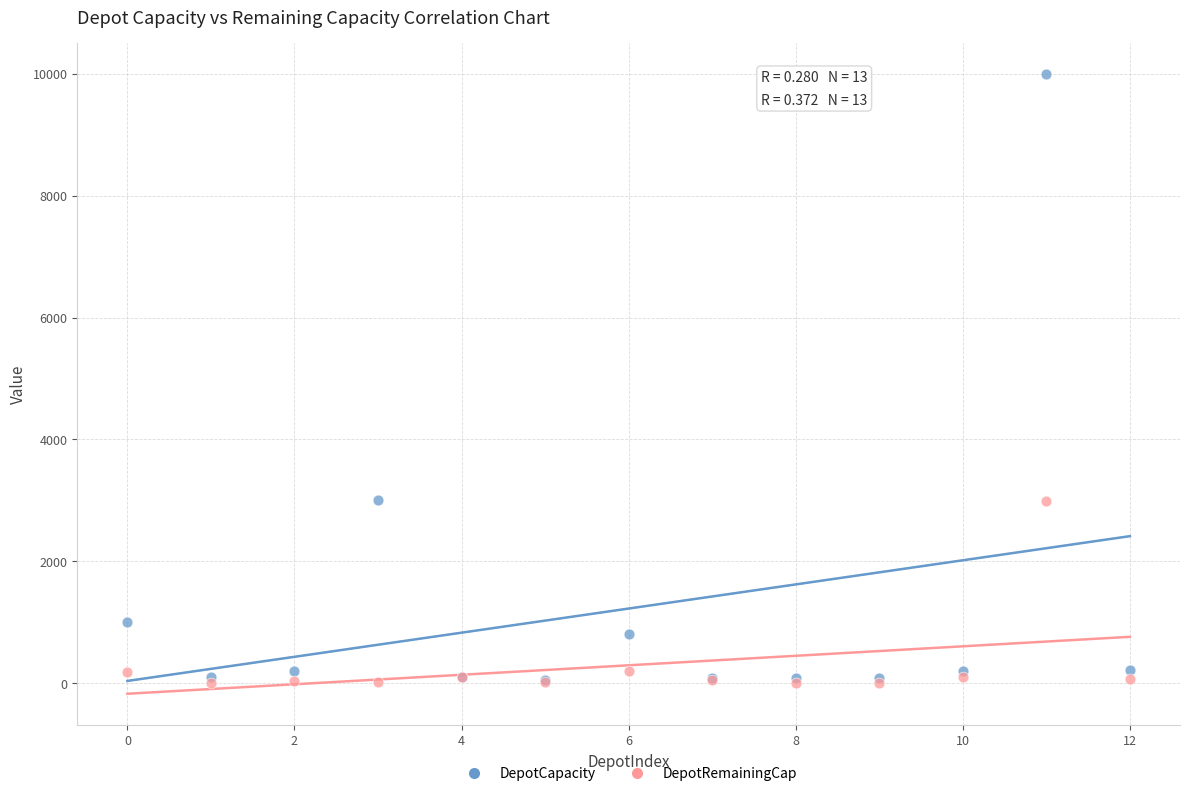

Which series has the widest spread of Y values?

DepotCapacity